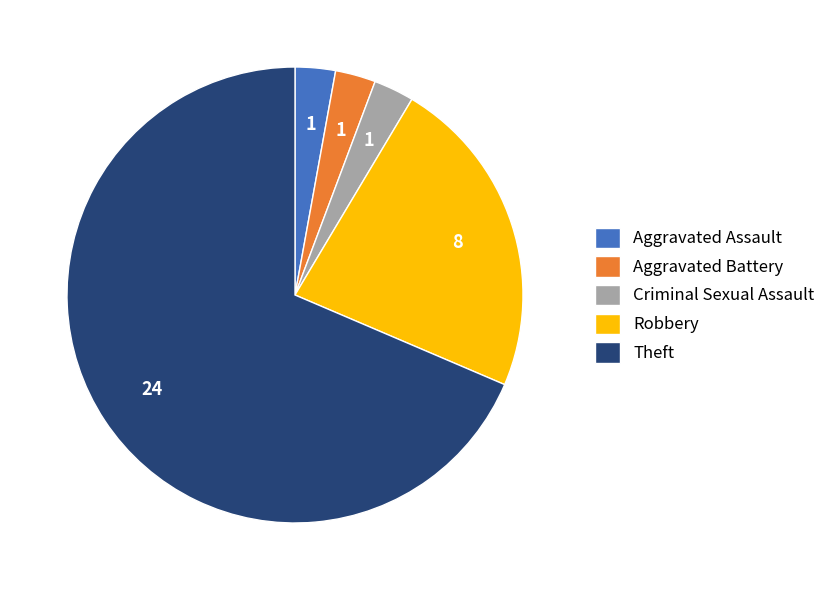

The Aggravated Assault slice represents 9% of the pie. True or false?

False